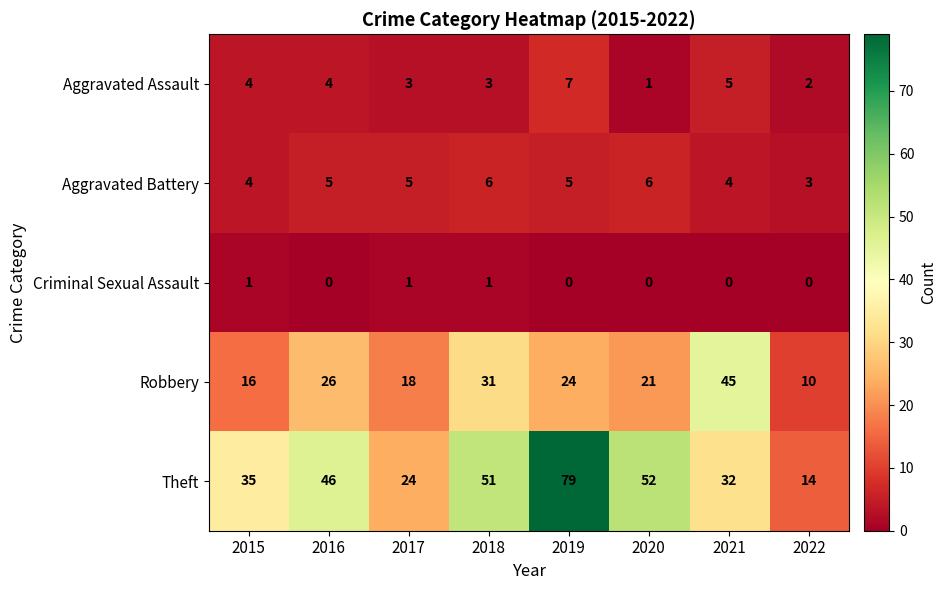

Which category has the highest value across all series?

2019